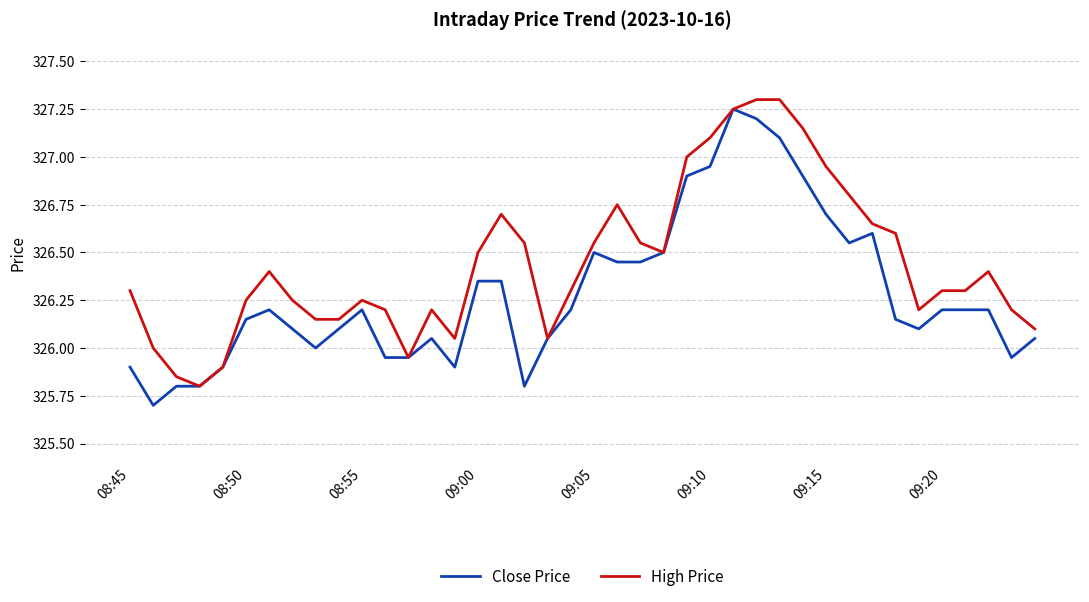

What is the greatest value displayed?

327.3